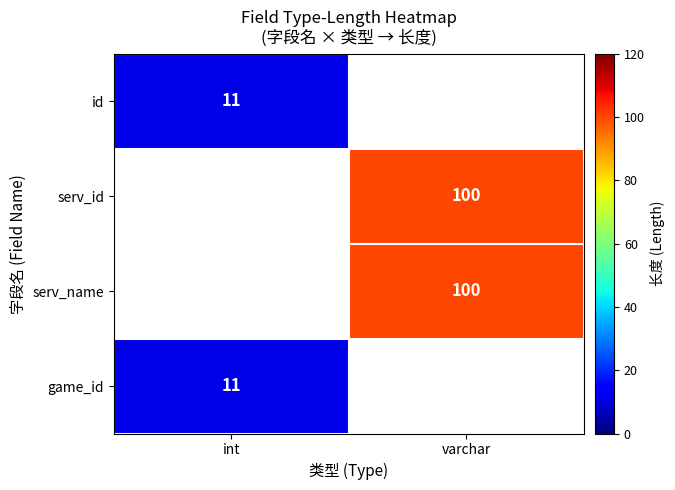

The serv_name series shows 150 at varchar. True or false?

False